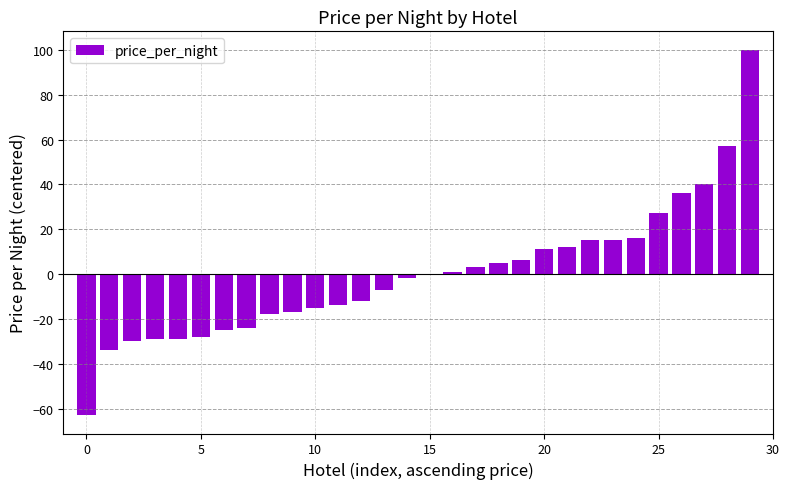

What is the maximum value shown in the chart?

100.1